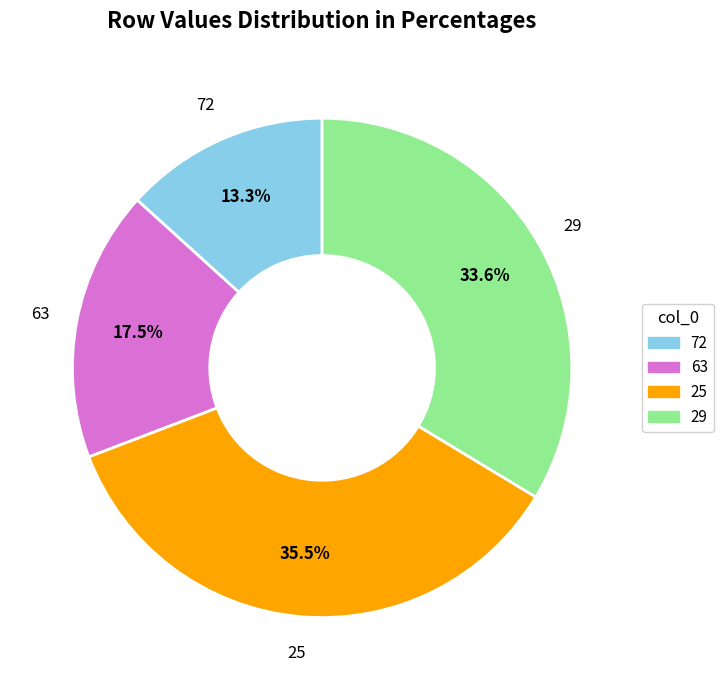

Rank the categories by value from highest to lowest.

25, 29, 63, 72